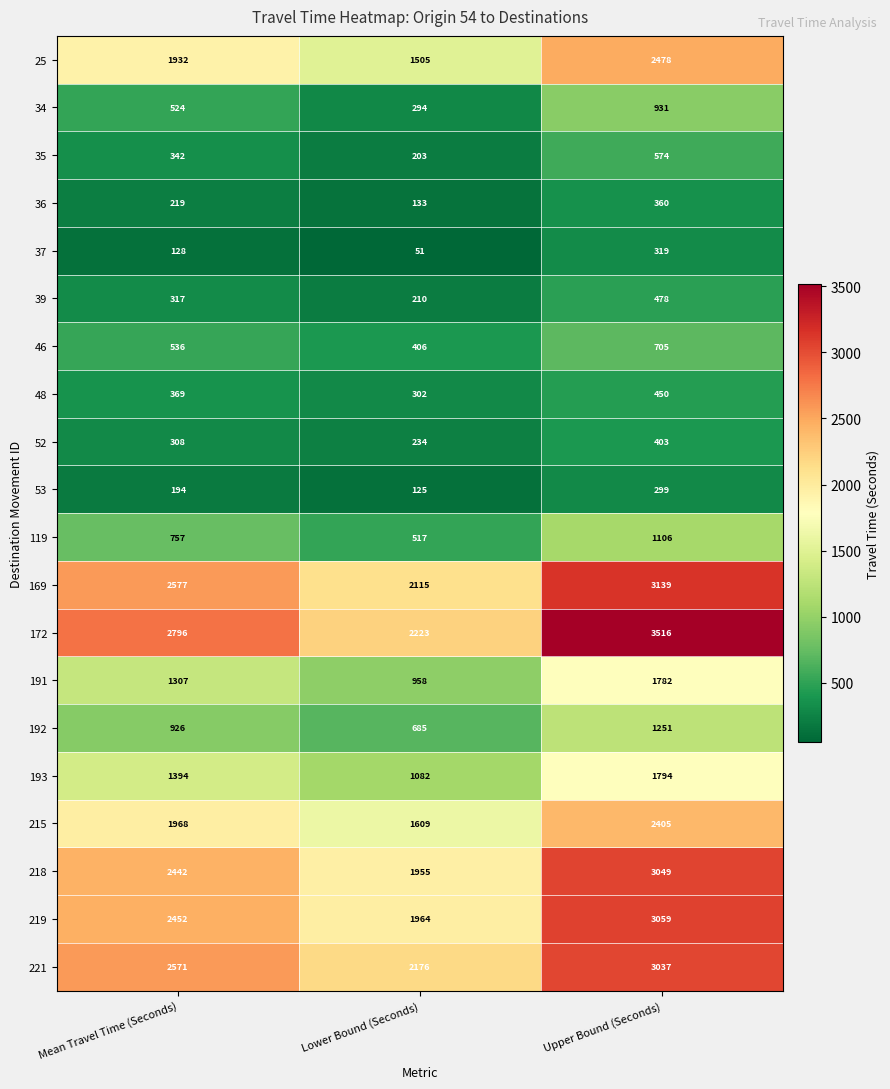

True or false: 46 has a value of 536 at Mean Travel Time (Seconds).

True